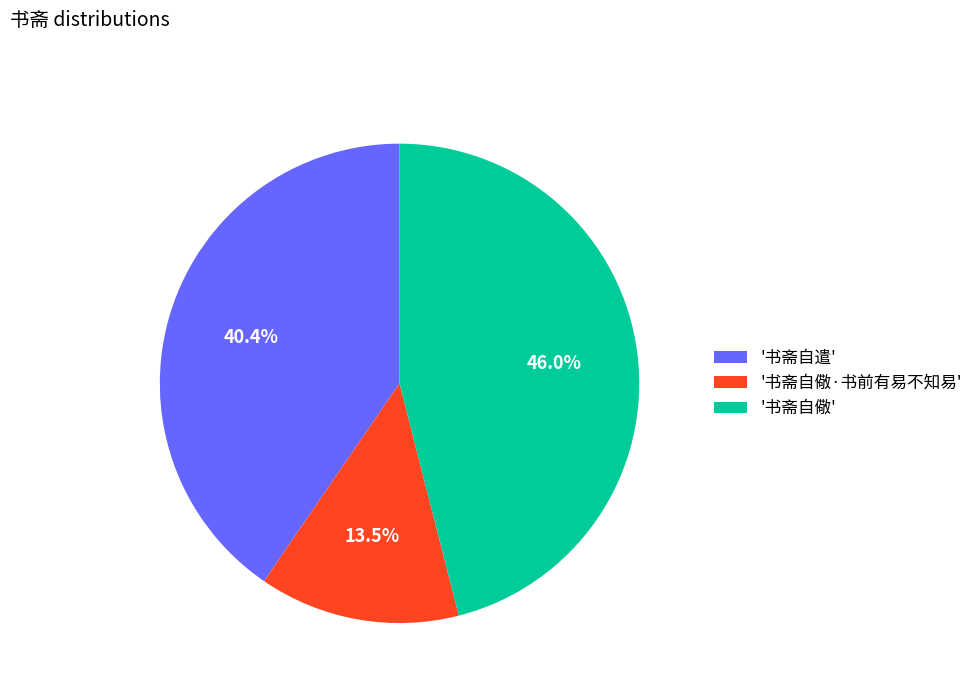

What is the largest slice in the pie chart?

'书斋自儆'